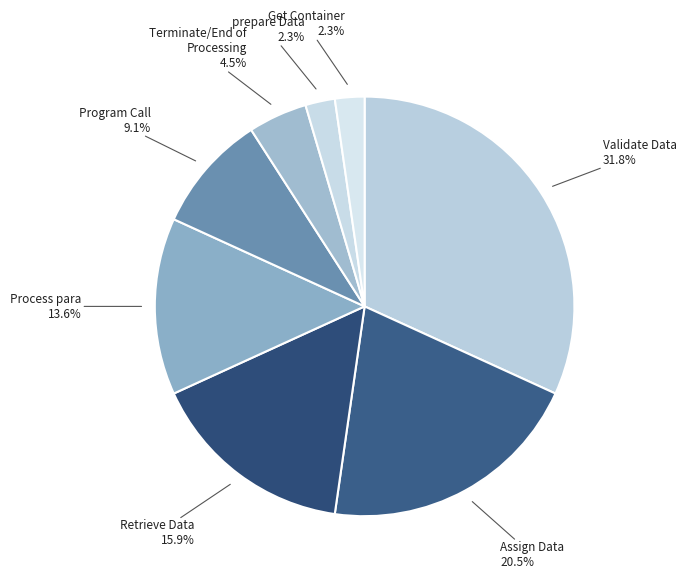

True or false: Program Call accounts for 19% of the total.

False